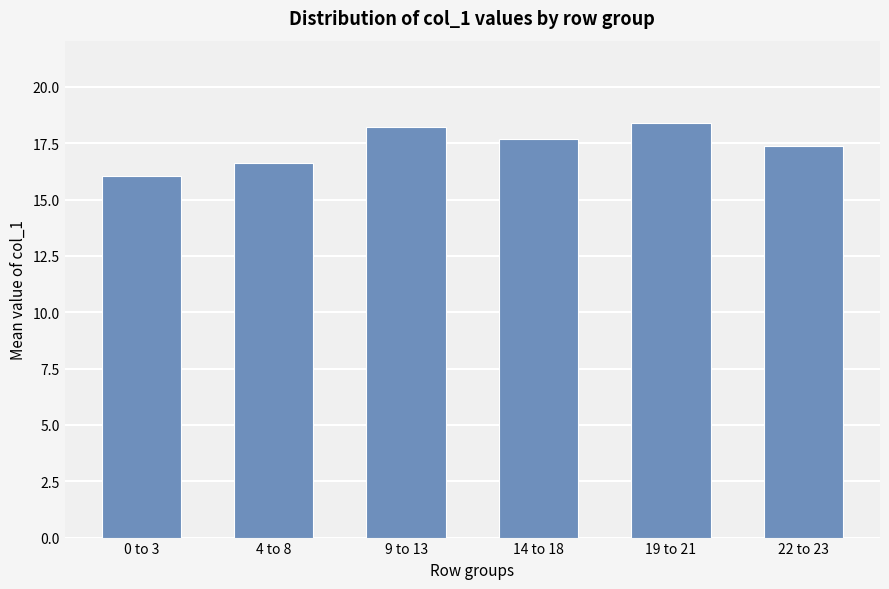

True or false: the data shows 25.6 at 22 to 23.

False